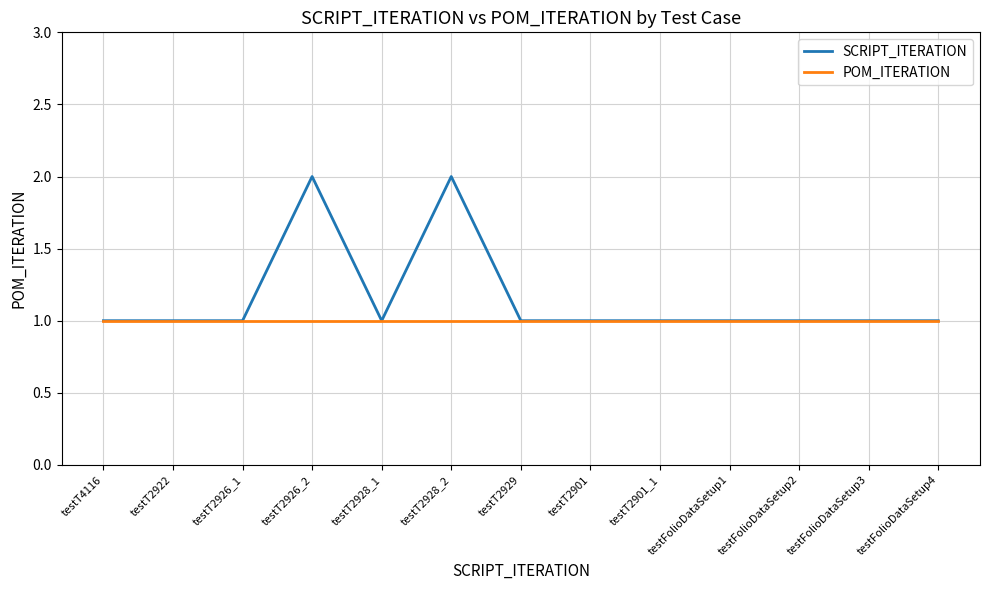

What position from the left is testFolioDataSetup3?

12